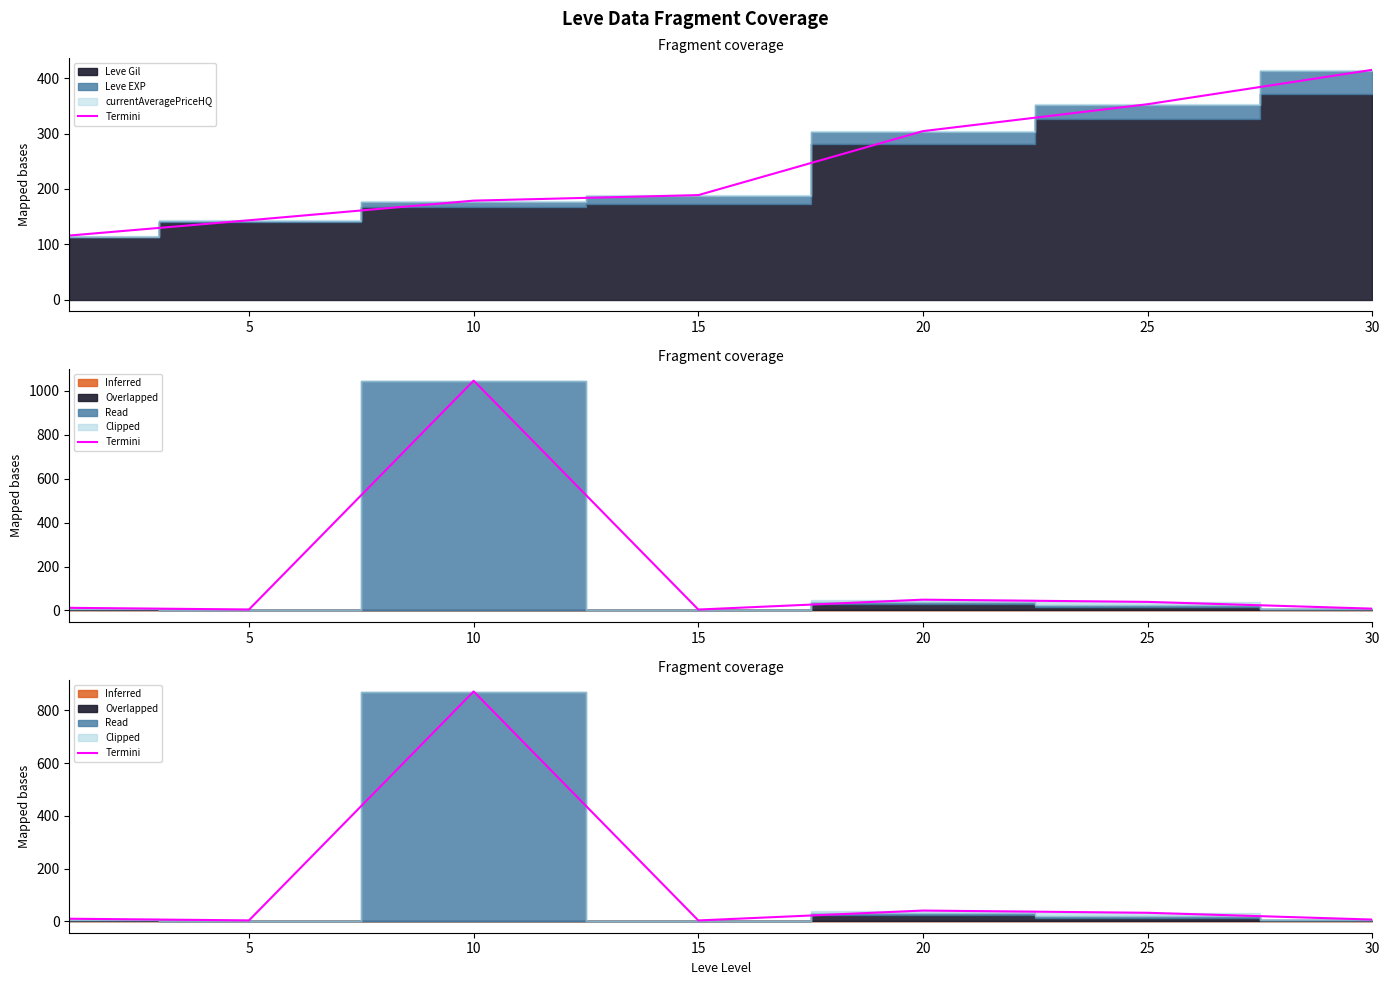

Where is the data nearest to the value 437?

20